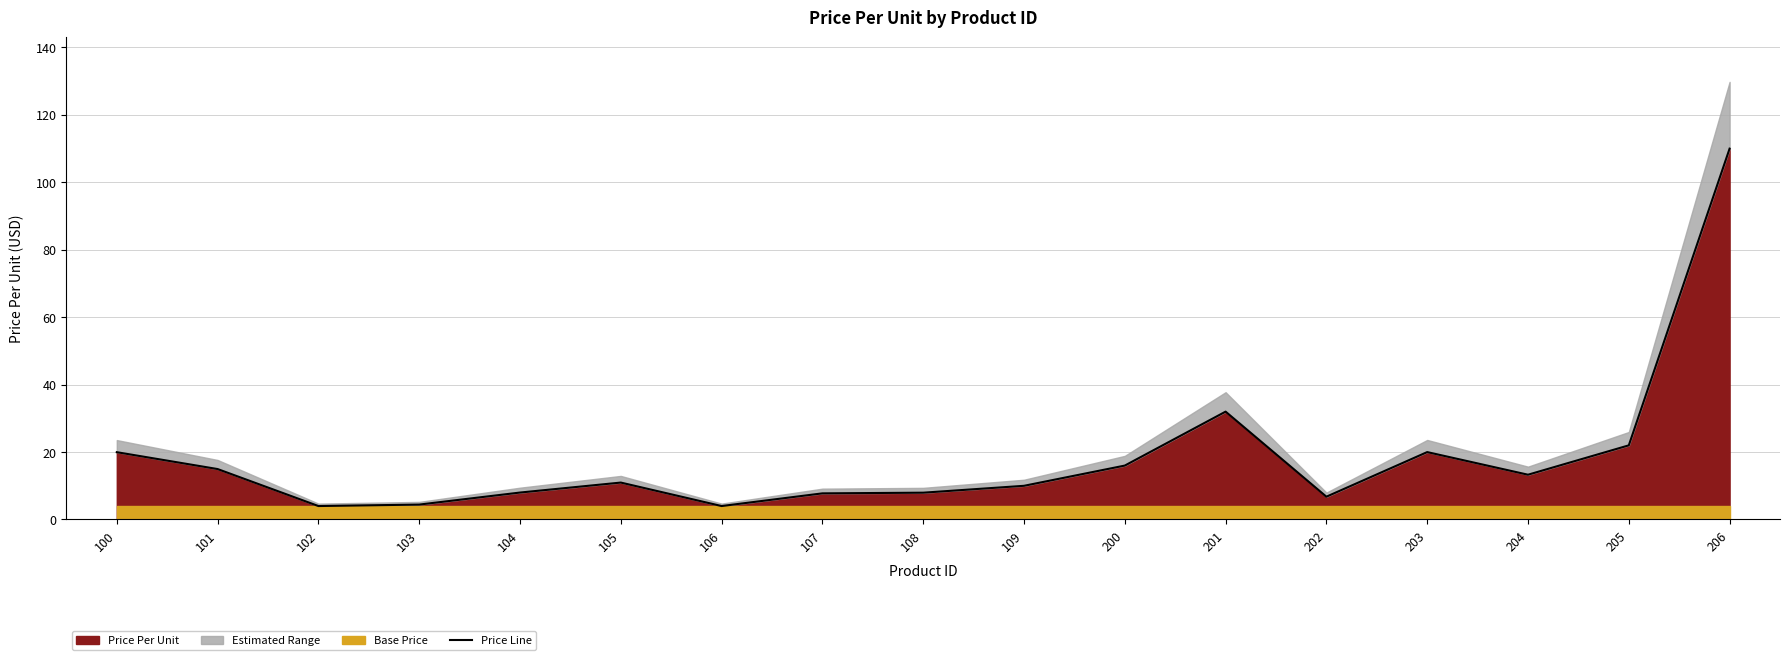

What is the smallest value displayed?

4.0